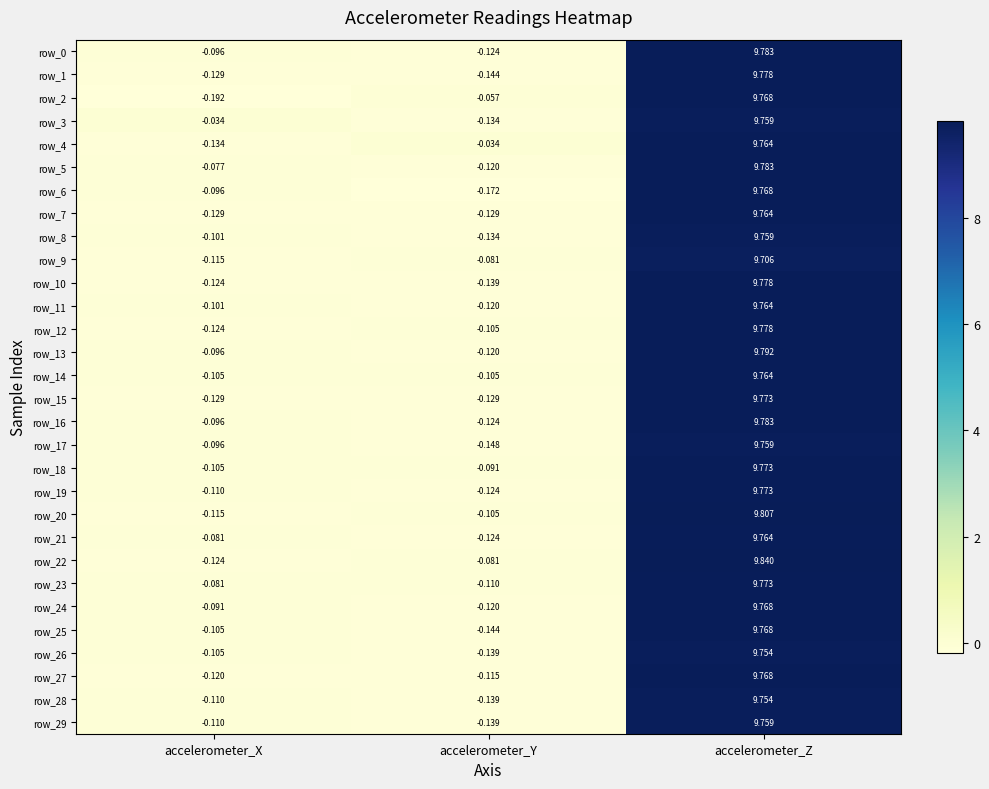

True or false: row_4 has a value of 6.2 at accelerometer_Z.

False